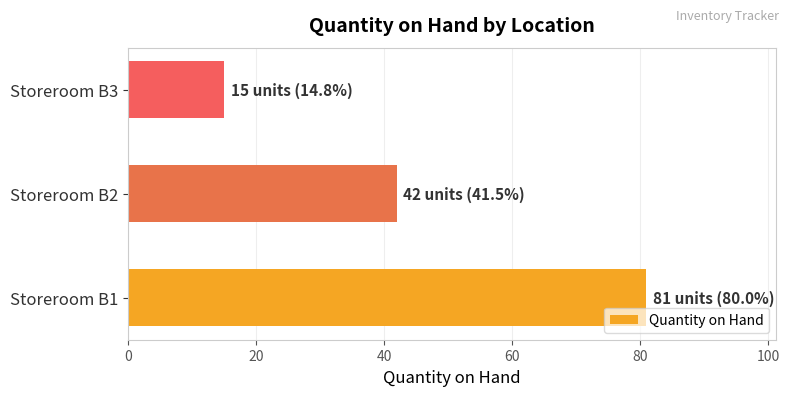

Are the bars horizontal?

Yes